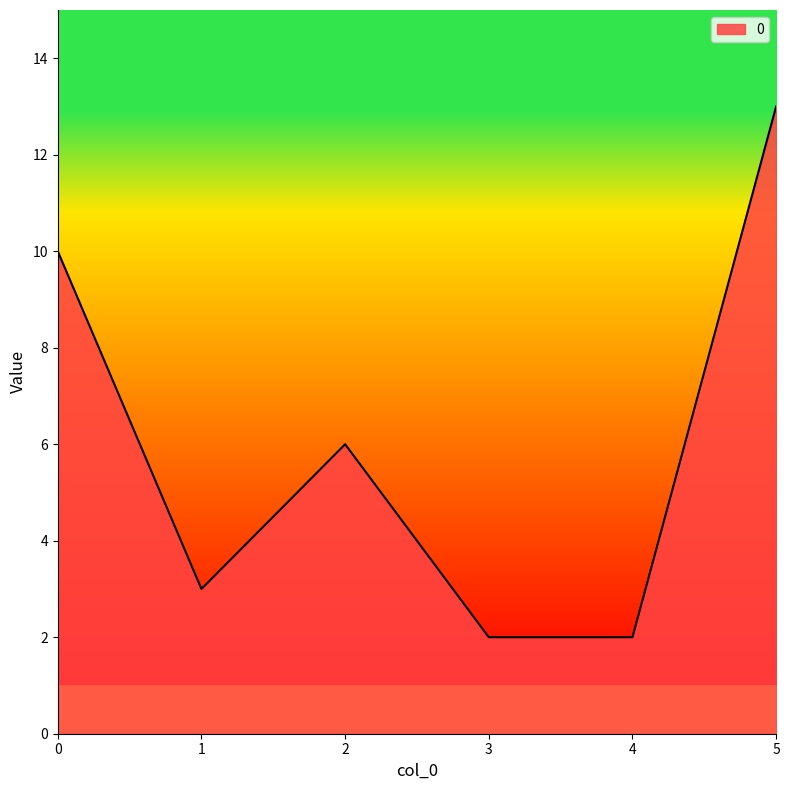

Where is the first local minimum?

1